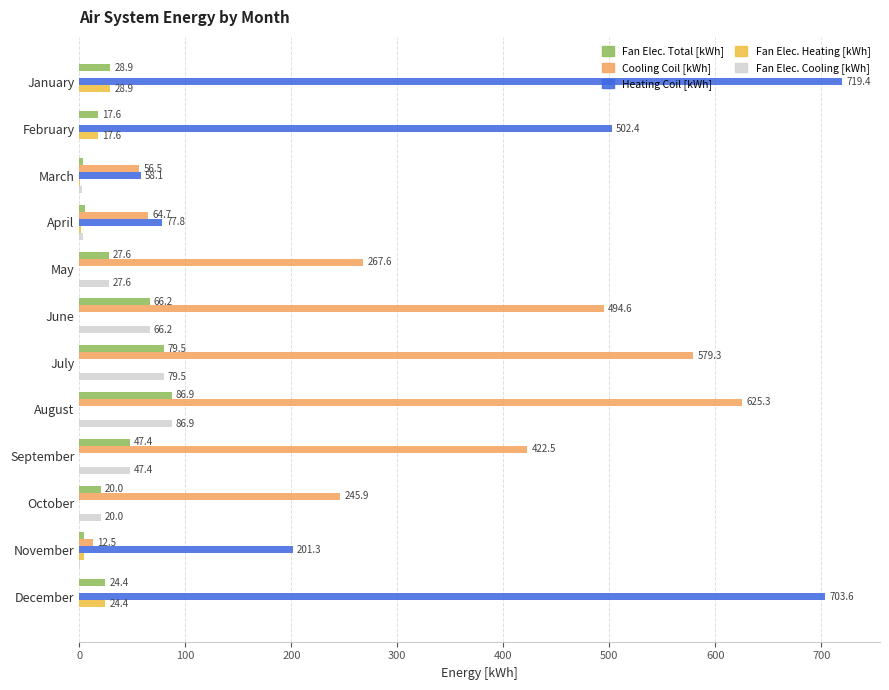

Which label corresponds to the largest value in the chart?

January